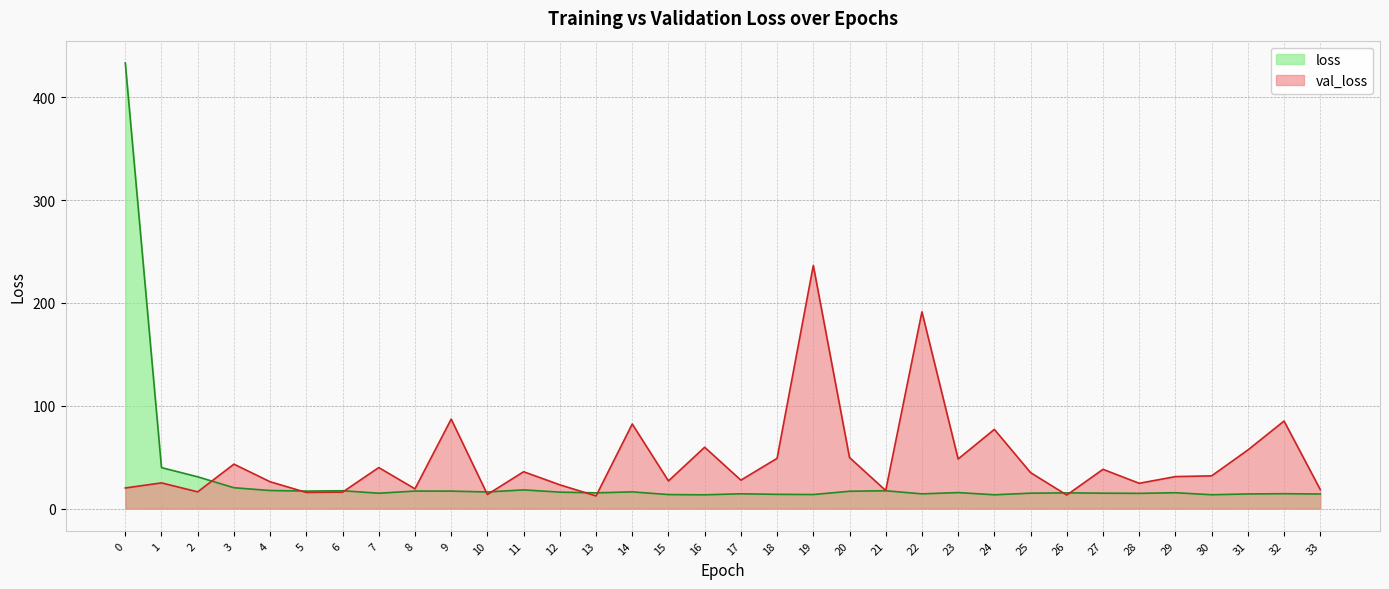

What are all the series names shown in the legend?

loss, val_loss